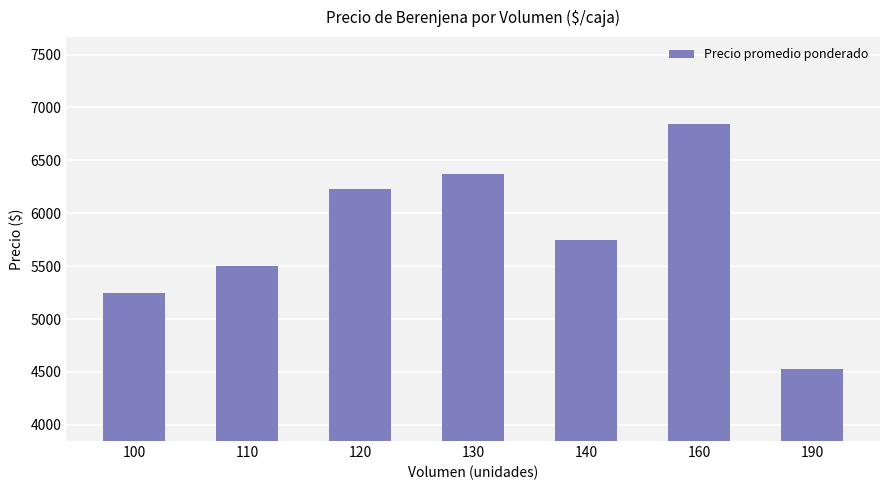

Does the chart contain any negative values?

No